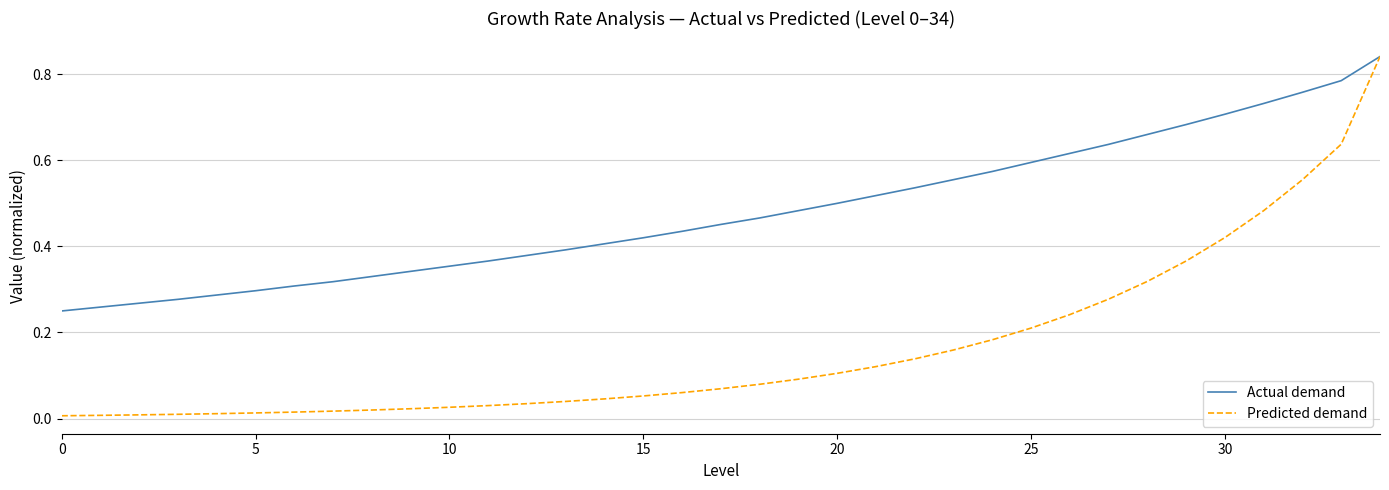

Which series has the widest spread of values?

Predicted demand